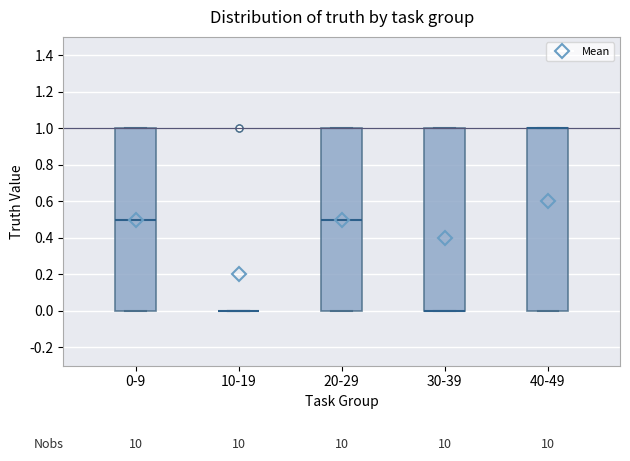

Reading left to right, read every box against the y-axis: the position of its median line, the range the box covers, and the ends of its whiskers. The values are not printed on the chart, so give them approximately, as read against the axis.

0-9: median 0.5, box 0.0 to 1.0, whiskers 0.0 to 1.0
10-19: box collapsed to a line at 0.0, whiskers 0.0 to 0.0
20-29: median 0.5, box 0.0 to 1.0, whiskers 0.0 to 1.0
30-39: median 0.0 (drawn on the box's lower edge), box 0.0 to 1.0, whiskers 0.0 to 1.0
40-49: median 1.0 (drawn on the box's upper edge), box 0.0 to 1.0, whiskers 0.0 to 1.0